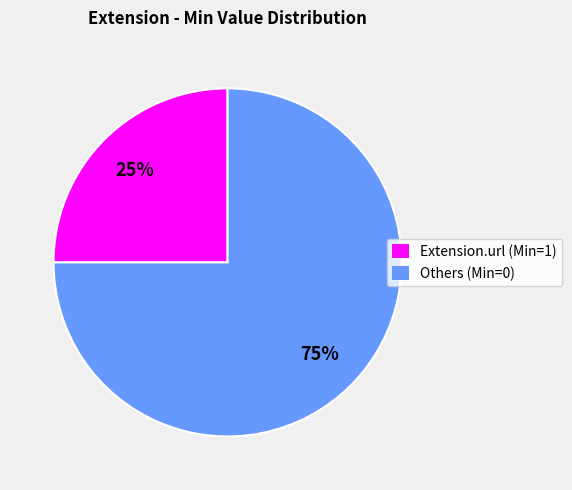

Count the number of slices in the pie.

2